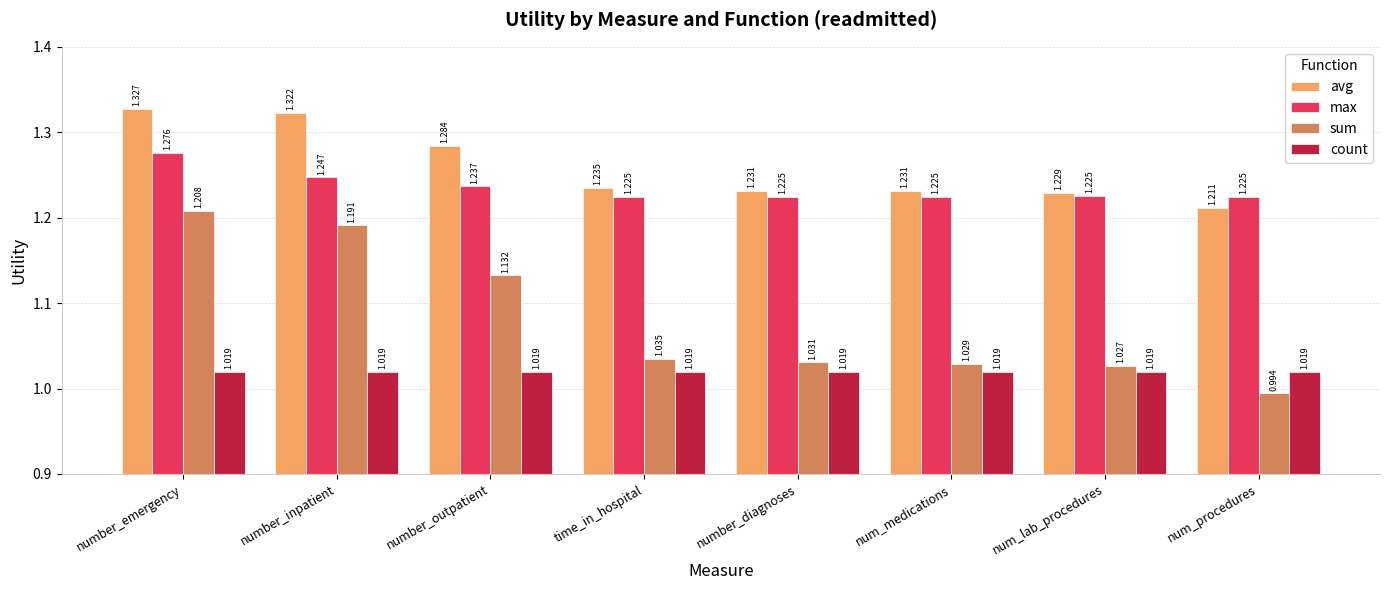

What is the label of the 3rd bar from the right?

num_medications